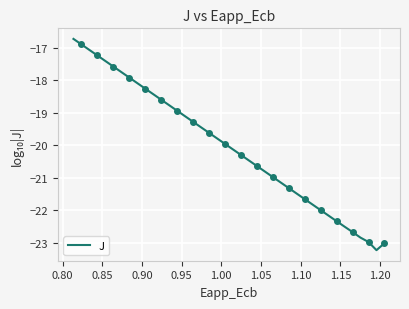

True or false: the data shows -13.1 at 1.05.

False